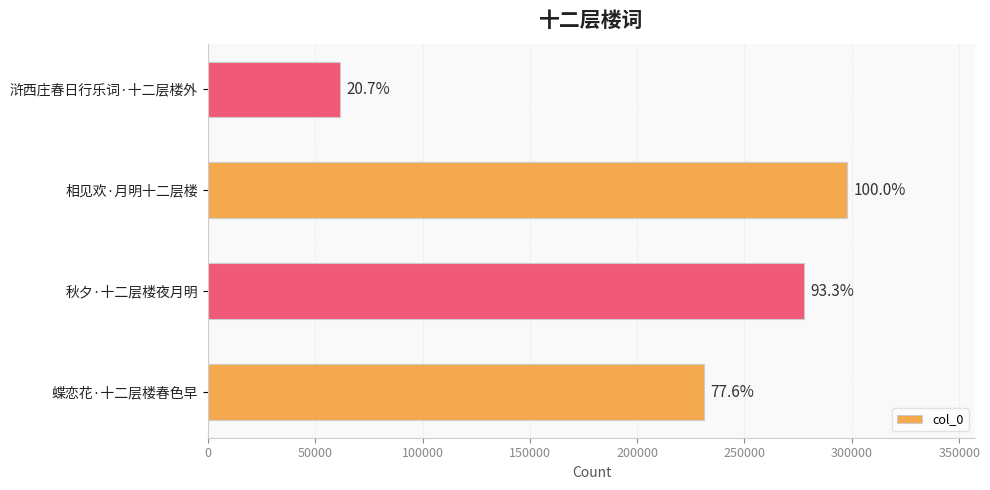

Are the bars horizontal?

Yes